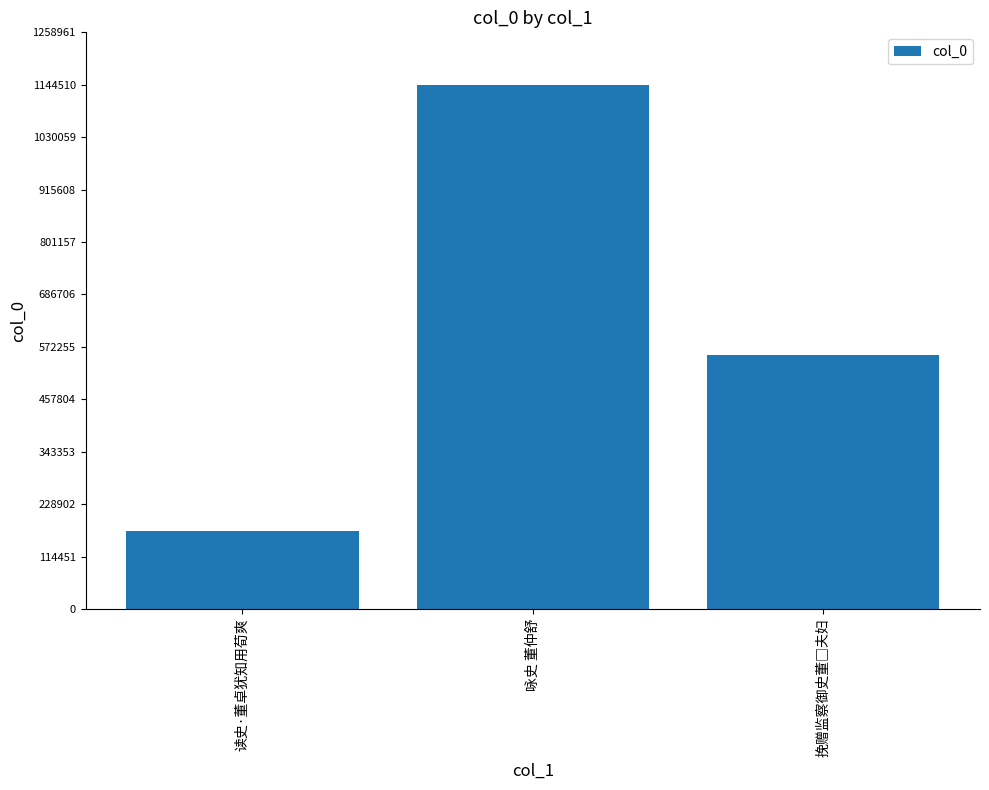

At which category does the chart reach its minimum across all series?

读史·董卓犹知用荀爽